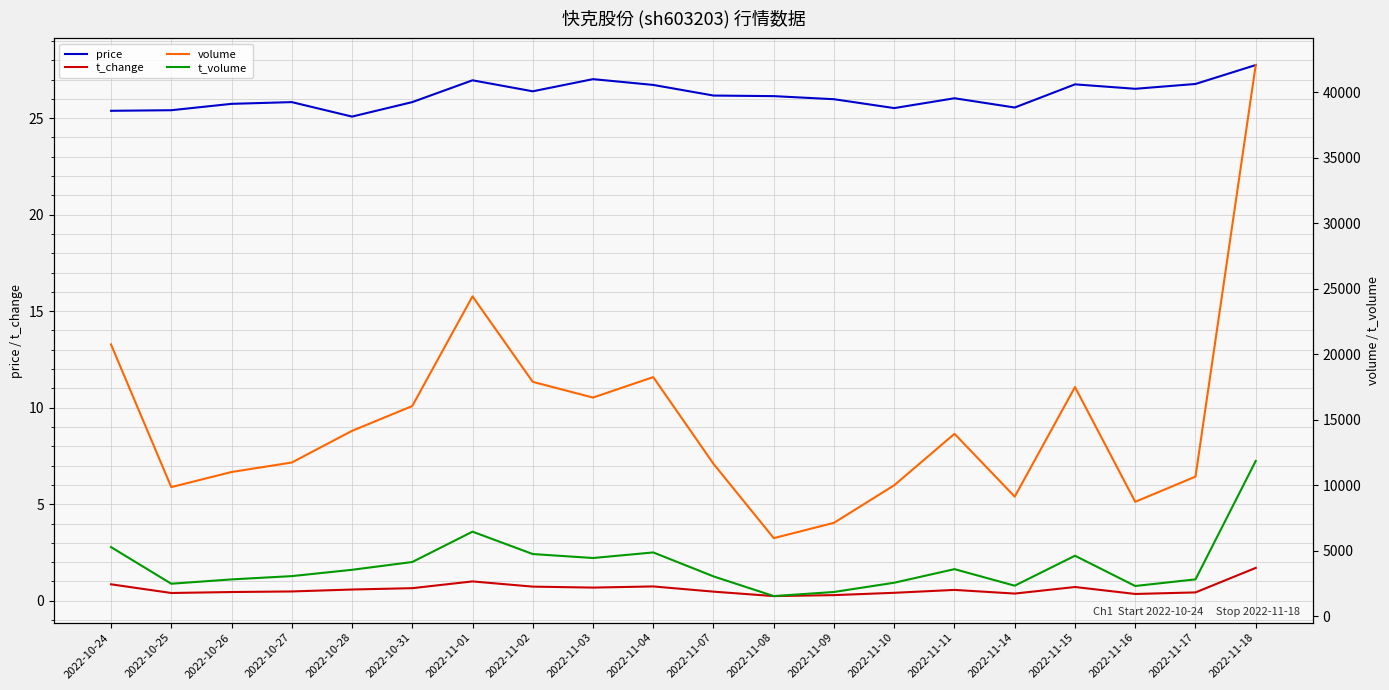

List the series in order of their peak value, highest first.

volume, t_volume, price, t_change